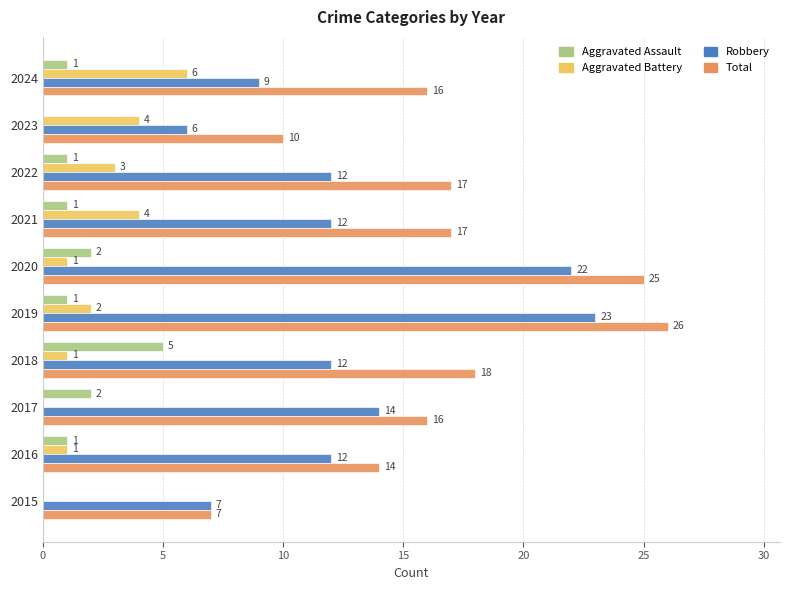

At which label is Robbery closest to 14?

2017